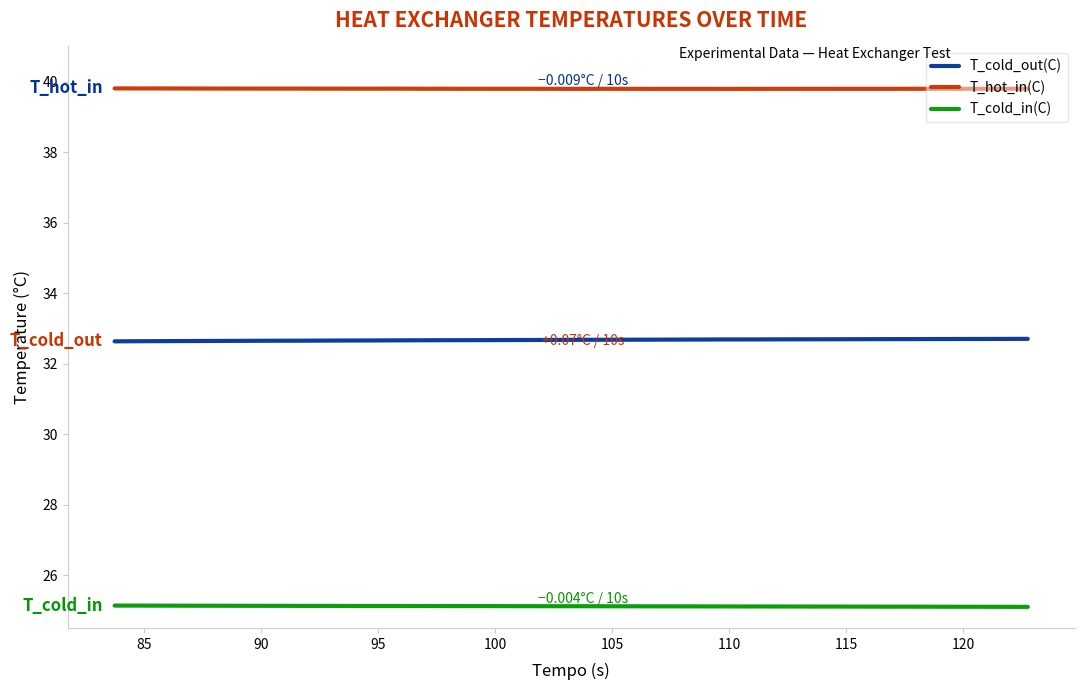

True or false: T_hot_in(C) and T_cold_in(C) intersect in this chart.

False